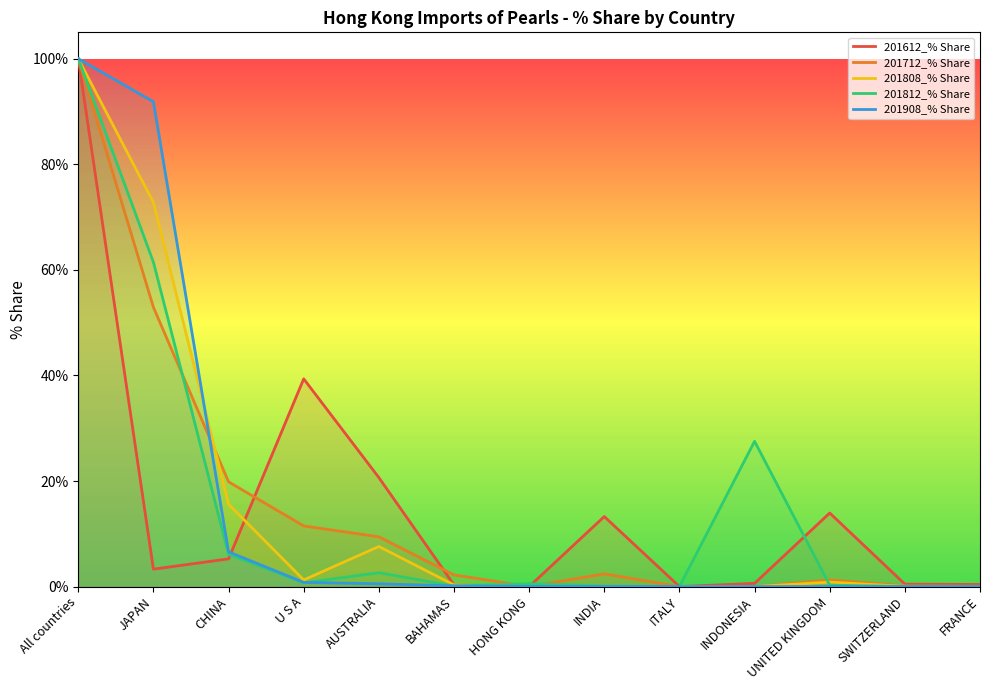

Which series changed the most between BAHAMAS and INDONESIA?

201812_% Share